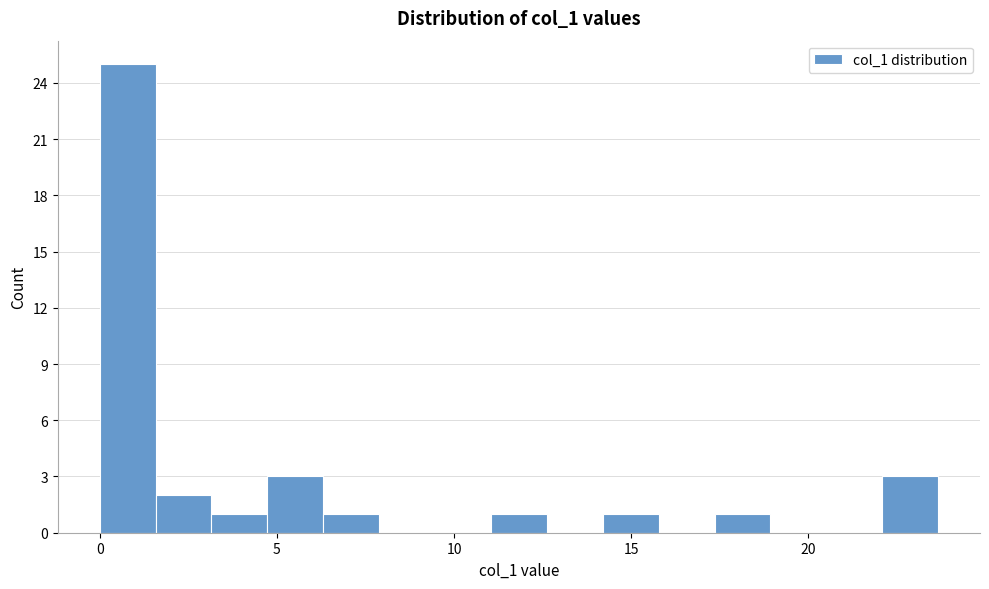

Read against the x-axis, roughly where is the centre of the tallest bar?

1.0